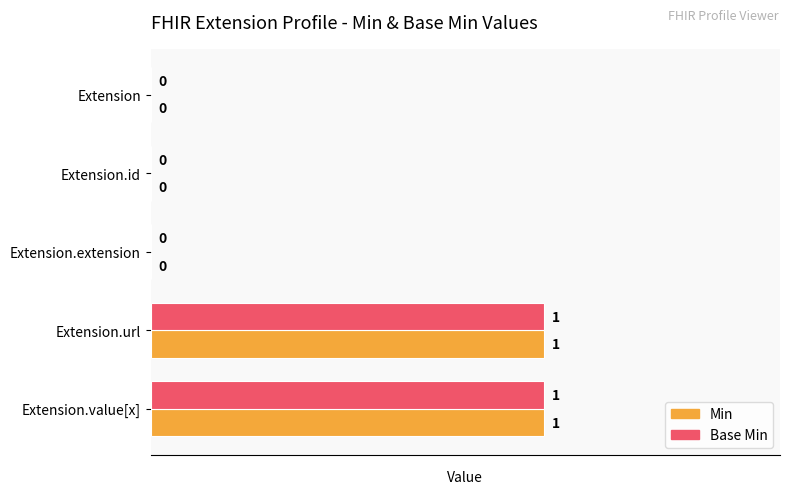

How many Base Min values are between 0 and 1?

5